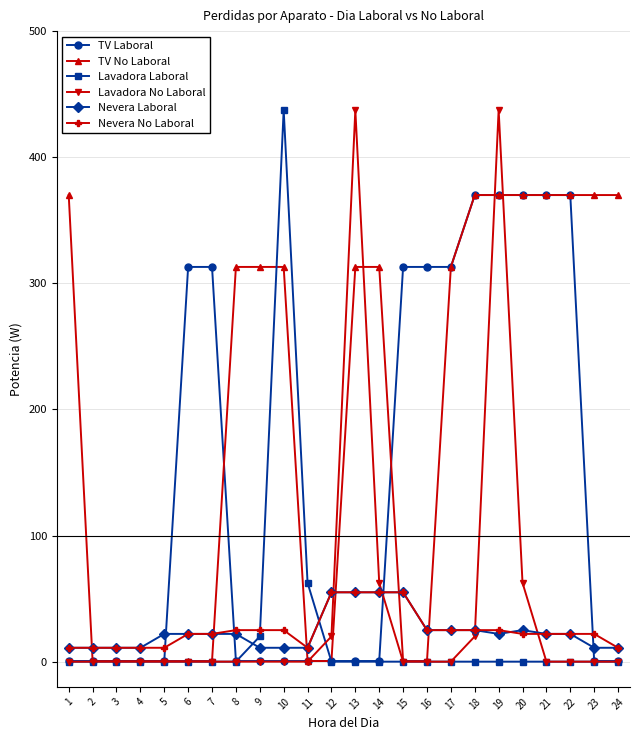

What value does the TV Laboral series have at 3?

0.5